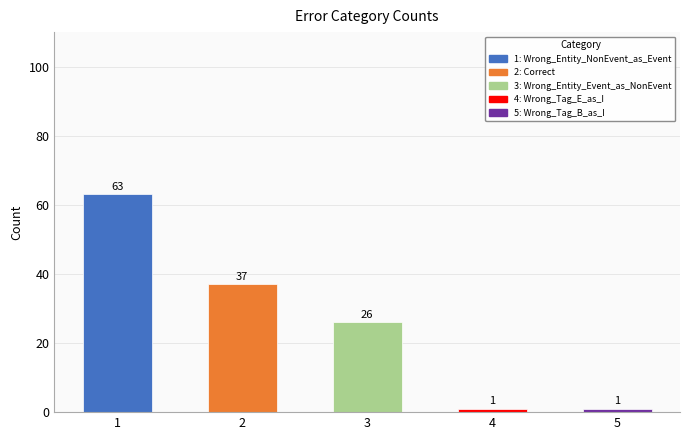

What is the greatest value displayed?

63